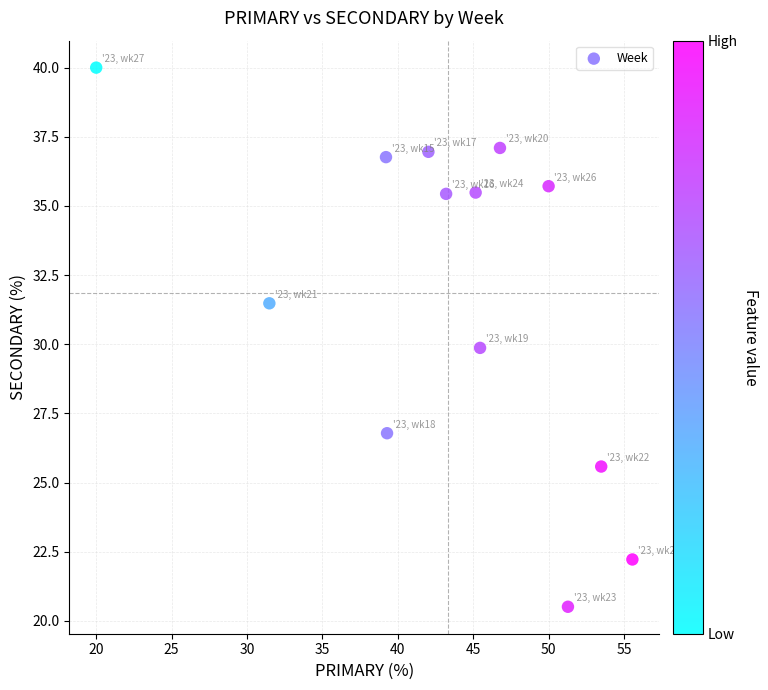

What is the range of X values (max minus min)?

35.6